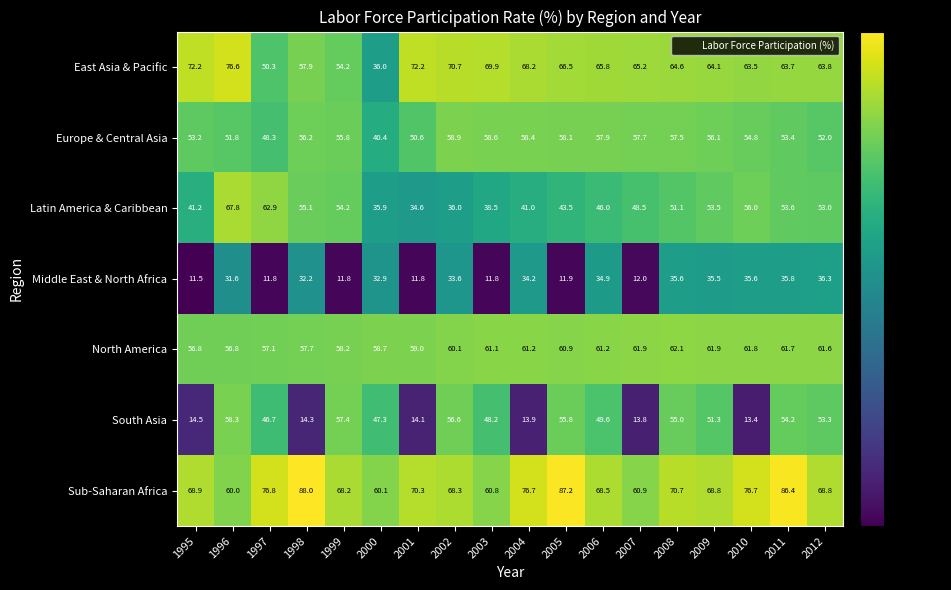

How many values in the Europe & Central Asia series exceed 56?

9